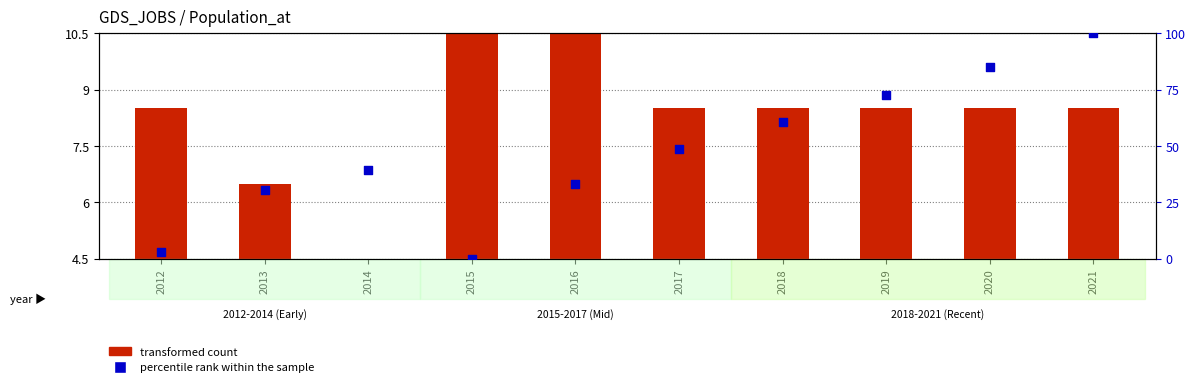

What is the total value across all series at 2014?

43.9